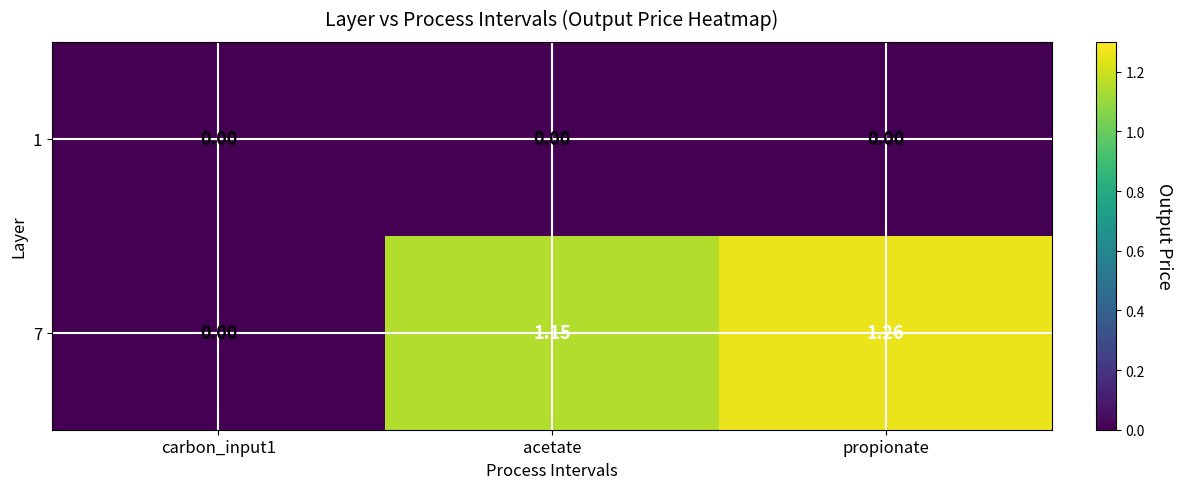

Where does the 7 series first go above 1?

acetate